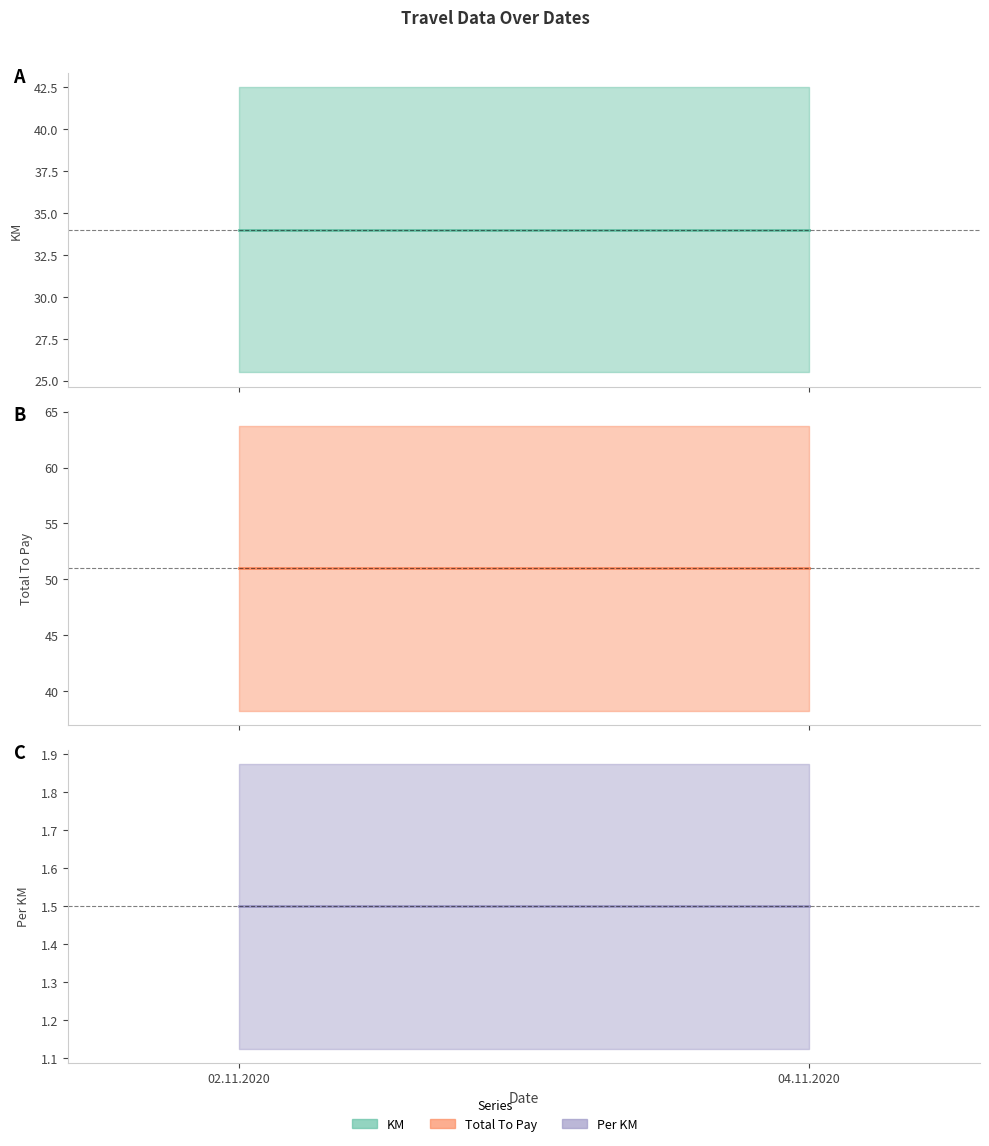

What is the average value of the Total To Pay (mean) series?

51.0